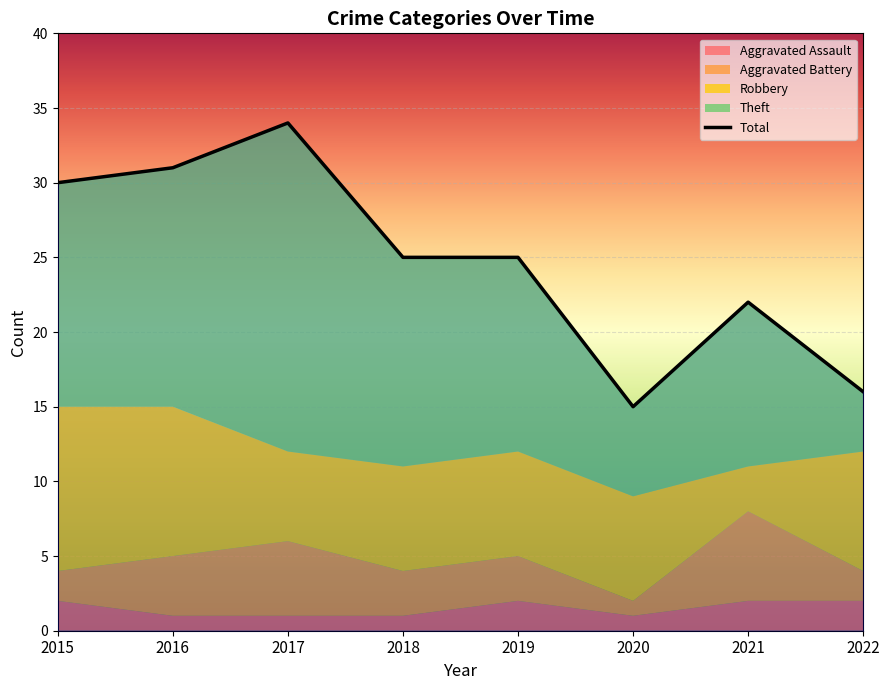

What is the difference between the highest and lowest values at 2019?

23